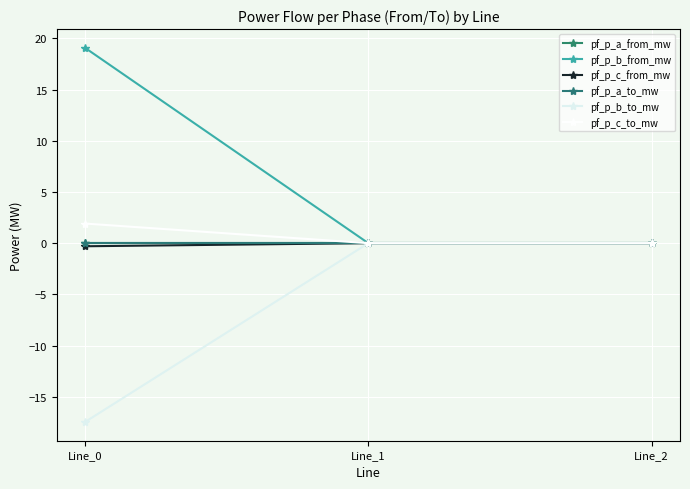

Rank the series at Line_1 from lowest to highest value.

pf_p_c_to_mw, pf_p_b_to_mw, pf_p_a_from_mw, pf_p_a_to_mw, pf_p_b_from_mw, pf_p_c_from_mw